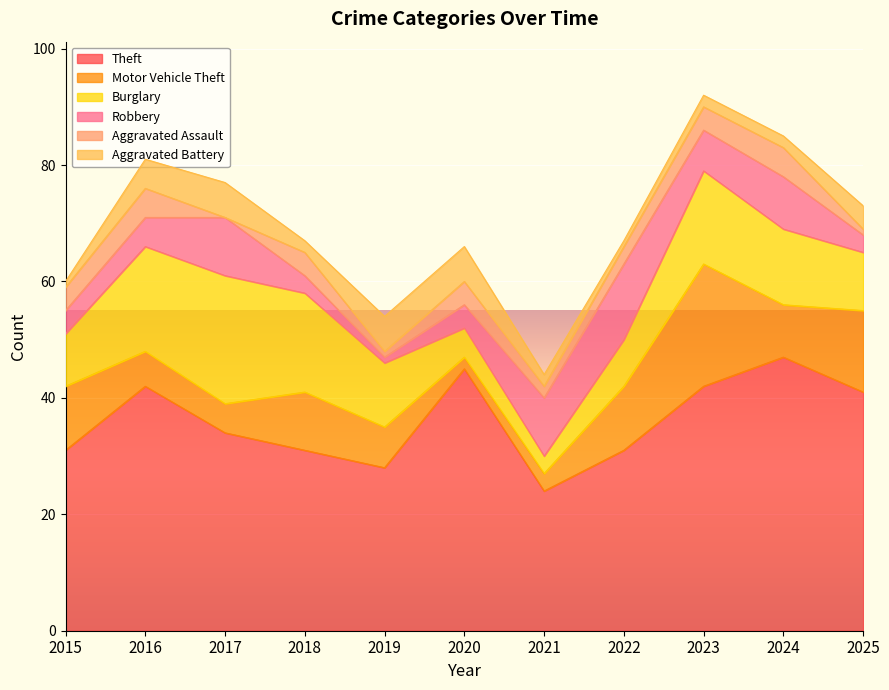

What is the difference between the highest and lowest values at 2020?

43